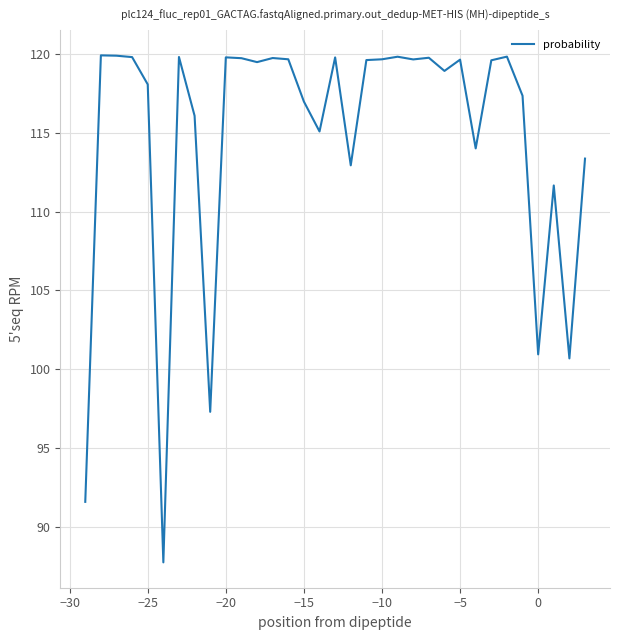

Does the chart have visible grid lines?

Yes